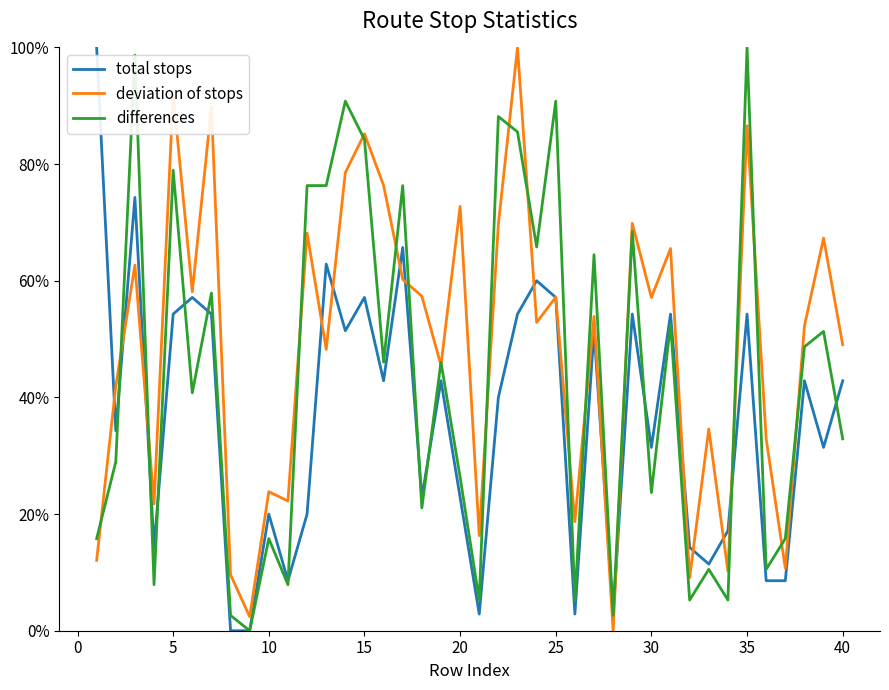

How many interior local valleys does the deviation of stops series have?

14